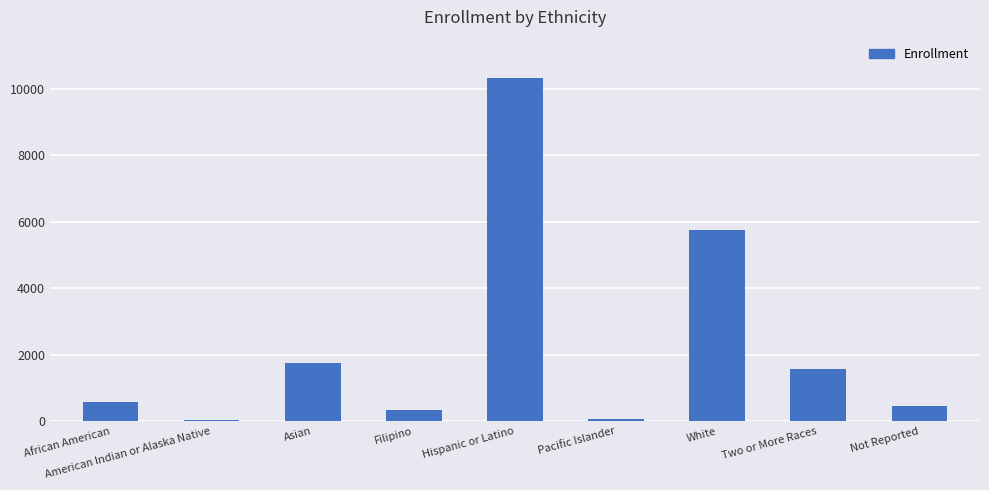

How many bars are there in total?

9